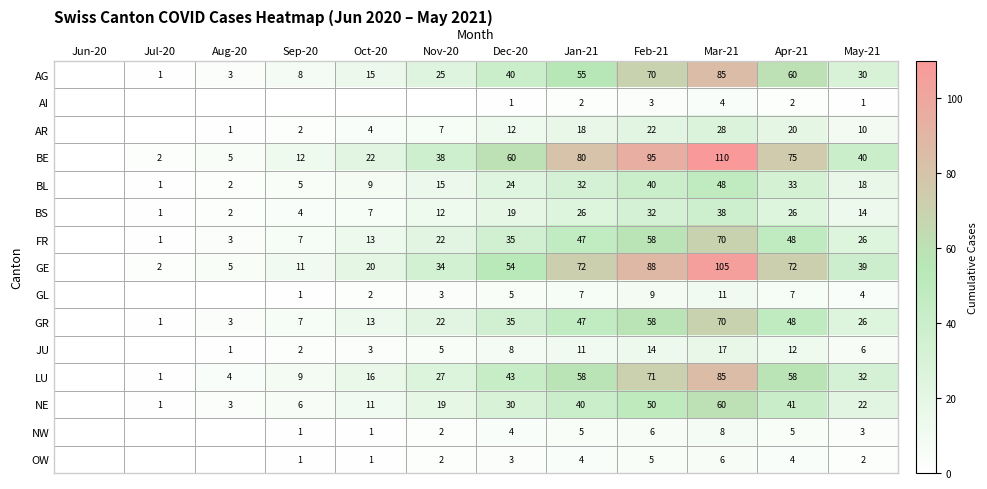

The FR series shows 35 at Dec-20. True or false?

True